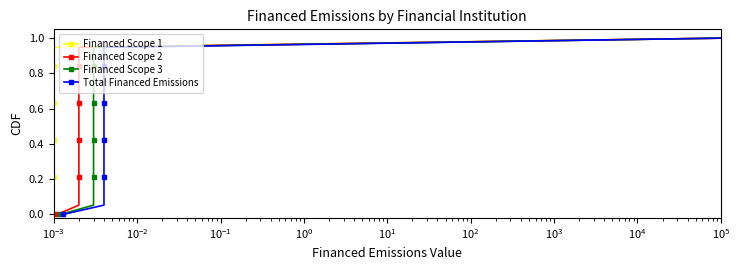

What is the average value of the Financed Scope 2 series?

0.5